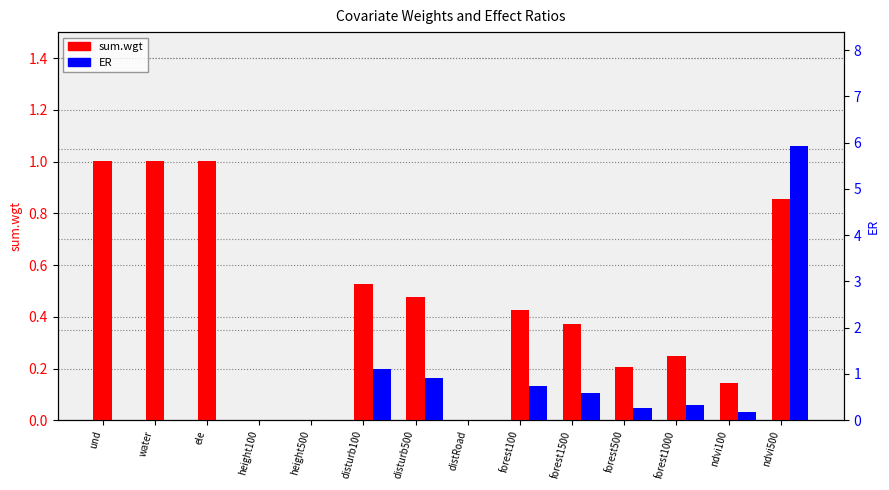

True or false: sum.wgt has a value of 0.0 at height500.

True